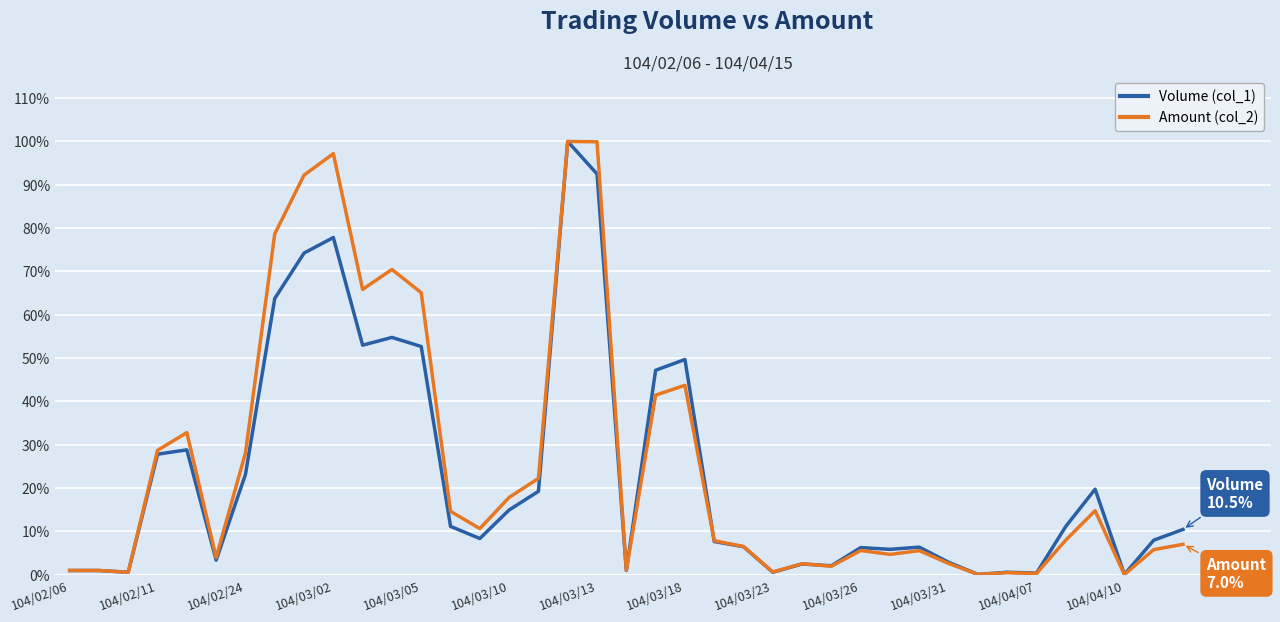

Which series ends up on top after the final intersection of Amount (col_2) and Volume (col_1)?

Volume (col_1)